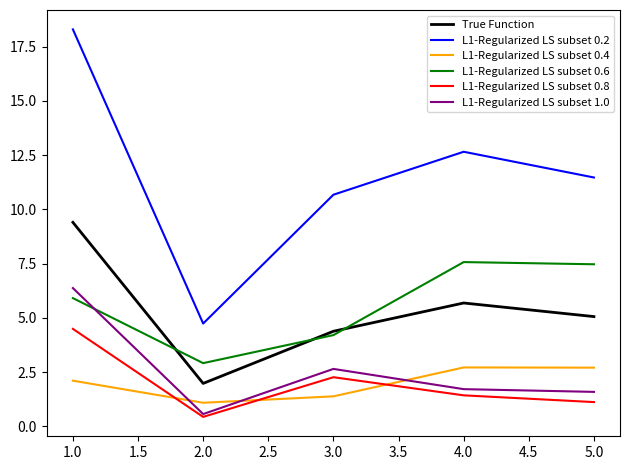

Is it true that True Function equals 5.4 at 1.0?

False